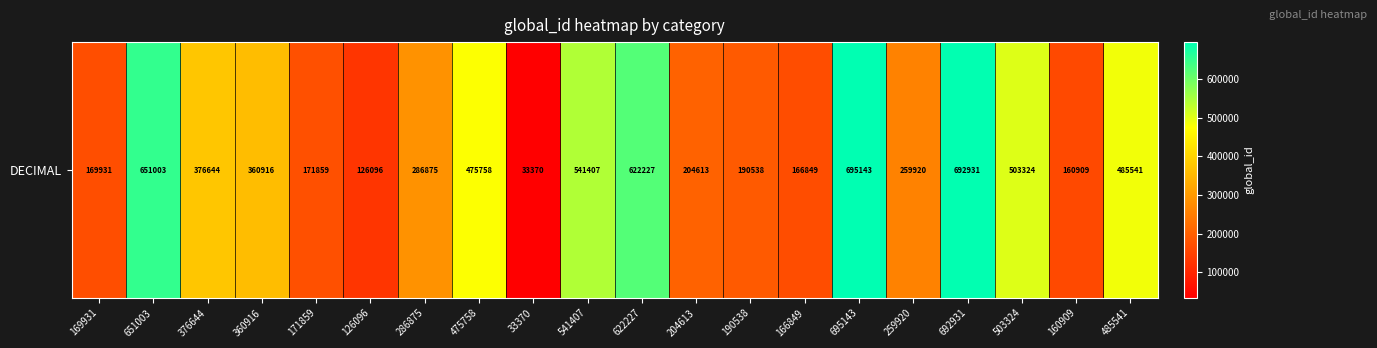

Approximately how many times larger is the value at 190538 compared to 360916?

0.5